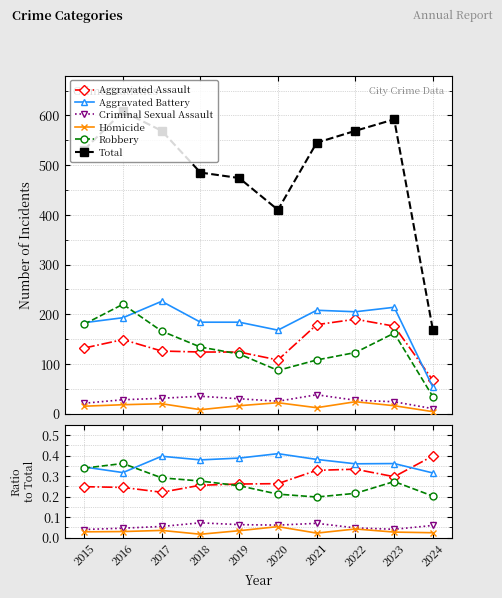

Reading left to right, extract all data points from this chart.

Aggravated Assault: 0.2	0.2	0.2	0.3	0.3	0.3	0.3	0.3	0.3	0.4
Aggravated Battery: 0.3	0.3	0.4	0.4	0.4	0.4	0.4	0.4	0.4	0.3
Criminal Sexual Assault: 0.0	0.0	0.1	0.1	0.1	0.1	0.1	0.0	0.0	0.1
Homicide: 0.0	0.0	0.0	0.0	0.0	0.1	0.0	0.0	0.0	0.0
Robbery: 0.3	0.4	0.3	0.3	0.3	0.2	0.2	0.2	0.3	0.2
Total: 531.0	608.0	569.0	485.0	474.0	410.0	545.0	569.0	592.0	168.0